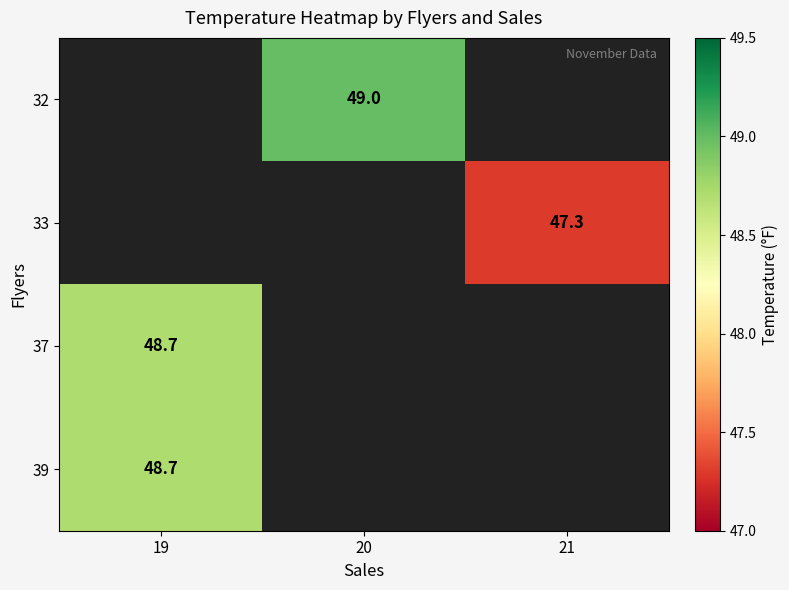

The 32 series shows 49.0 at 20. True or false?

True